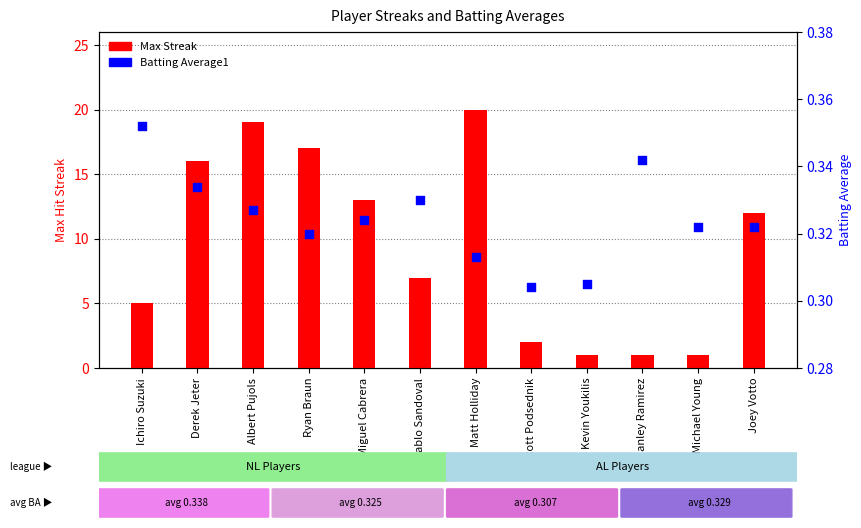

Is the value of Batting Average1 at Kevin Youkilis greater than the value of Max Streak at Pablo Sandoval?

No